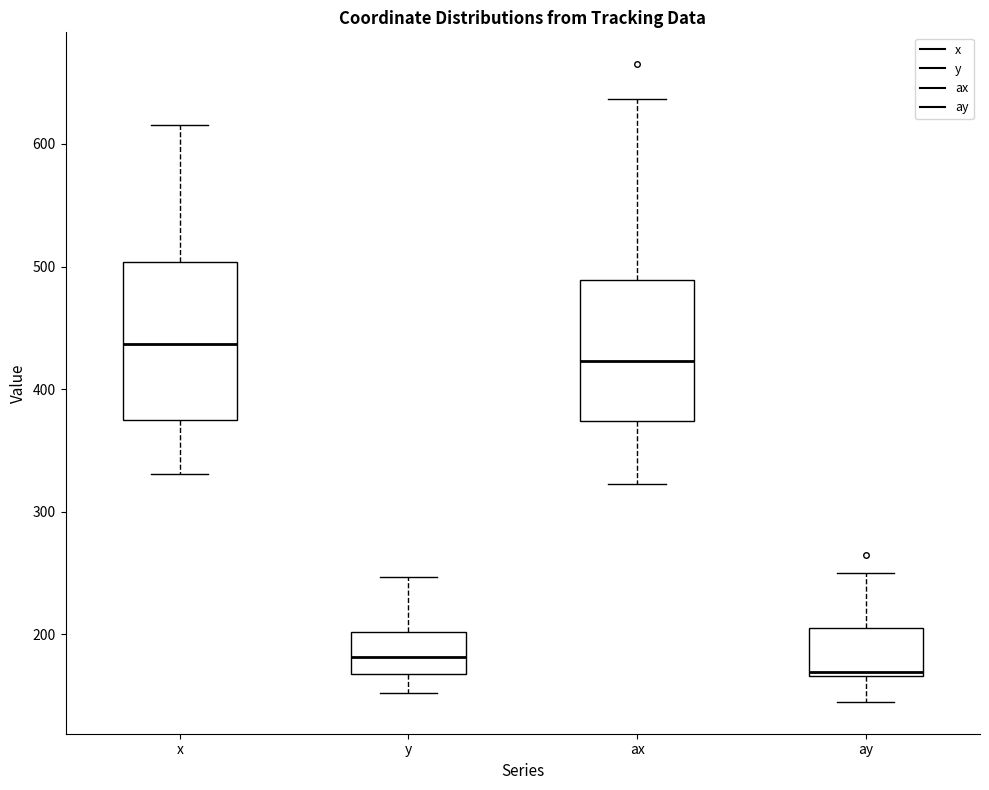

Where does the upper whisker of the box for ax end on the y-axis? The values are not printed on the chart, so give them approximately, as read against the axis.

640